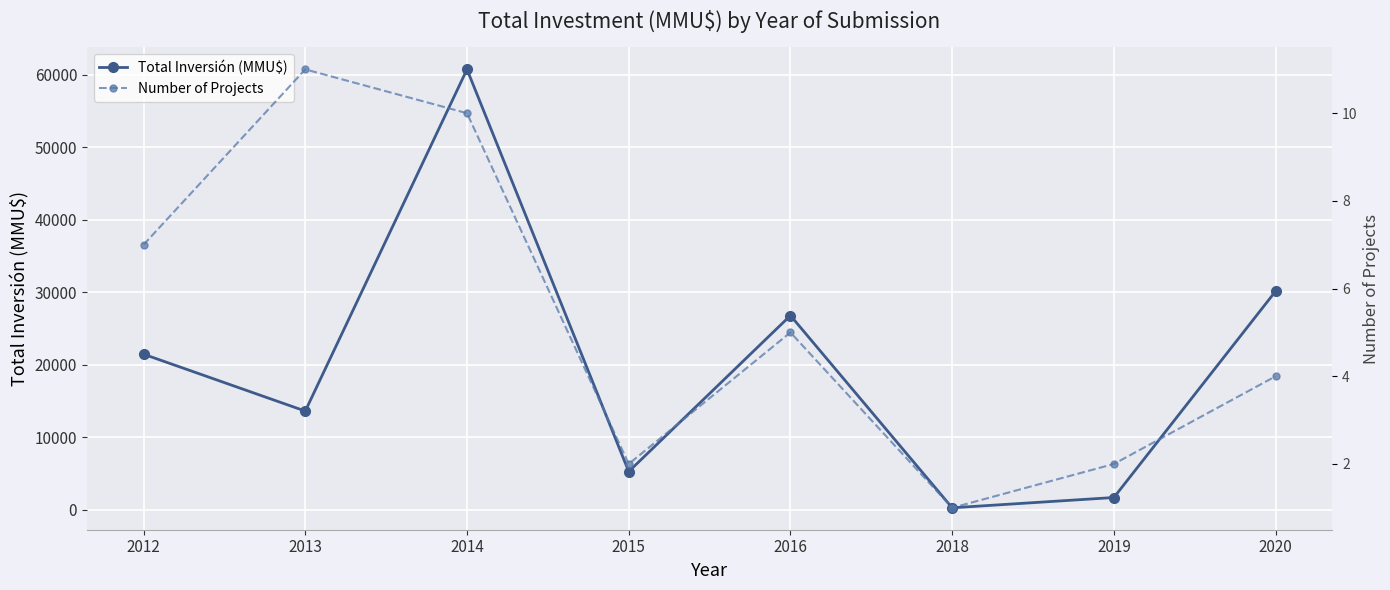

Is it true that Total Inversión (MMU$) equals 250 at 2018?

True